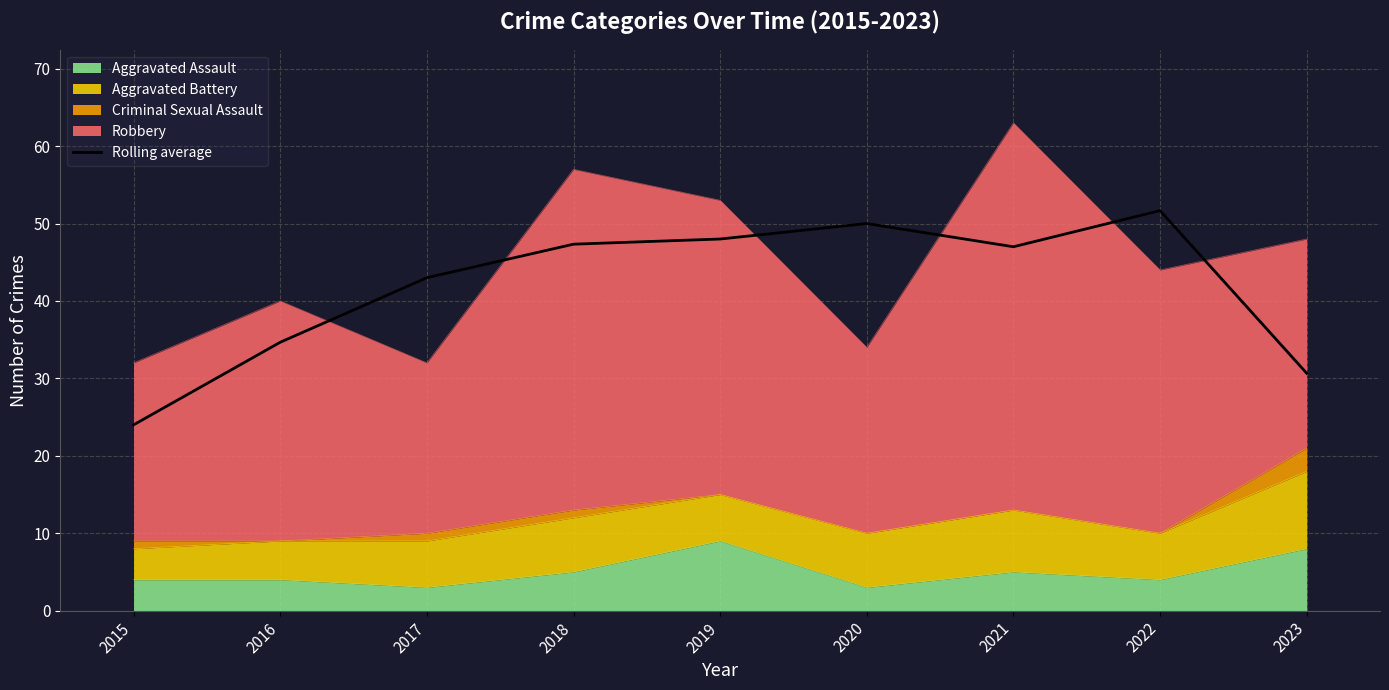

True or false: the data shows 24.1 at 2017.

False